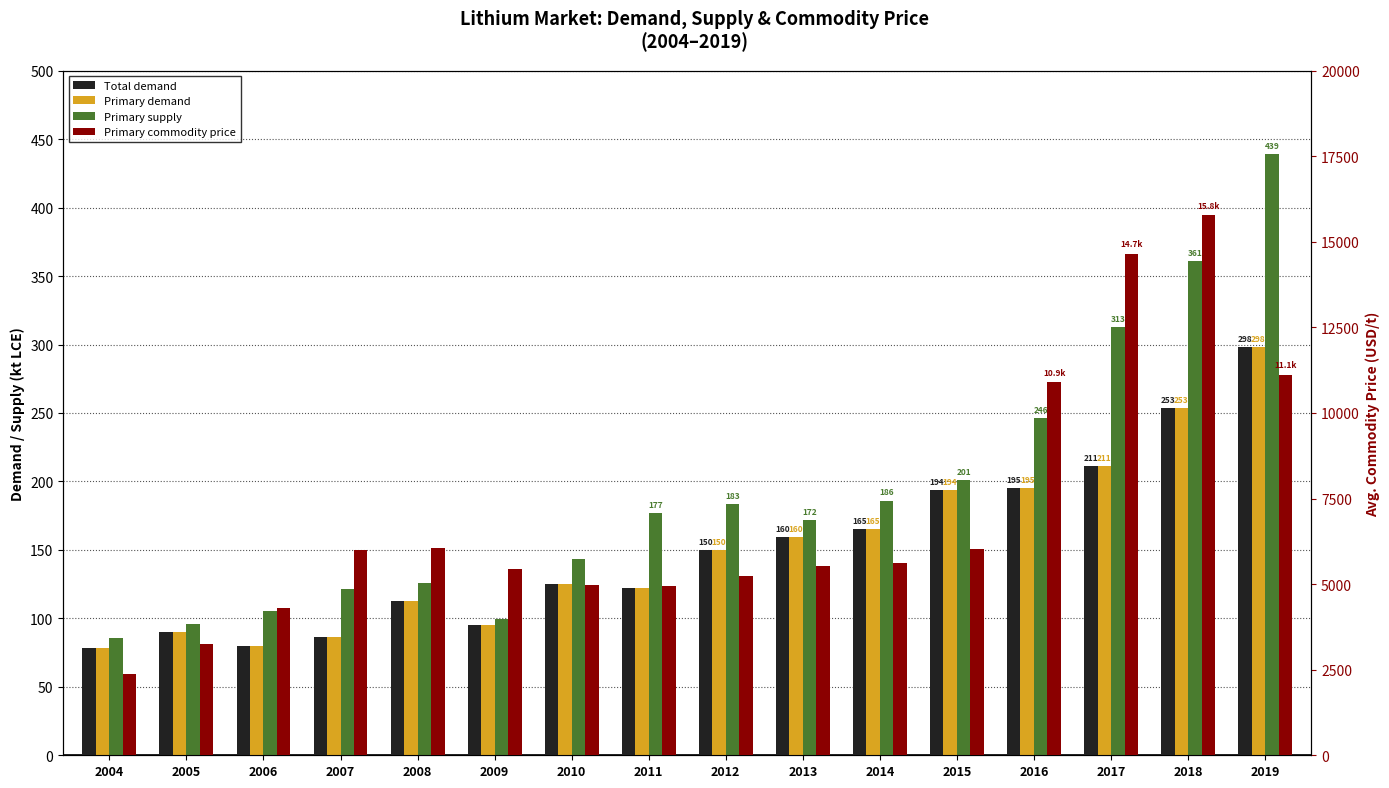

How many groups of bars are there?

16